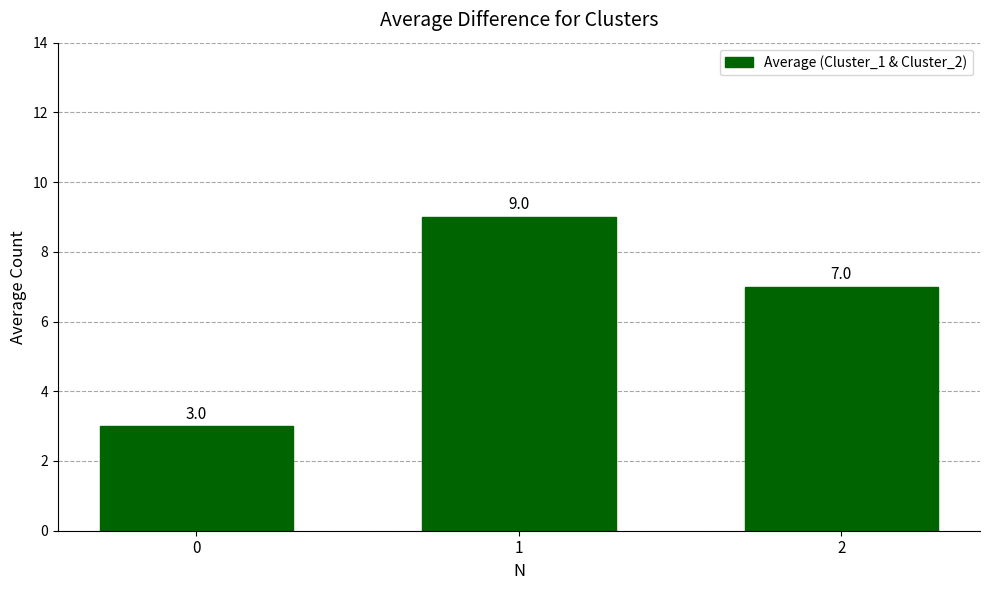

How many bars are there in total?

3